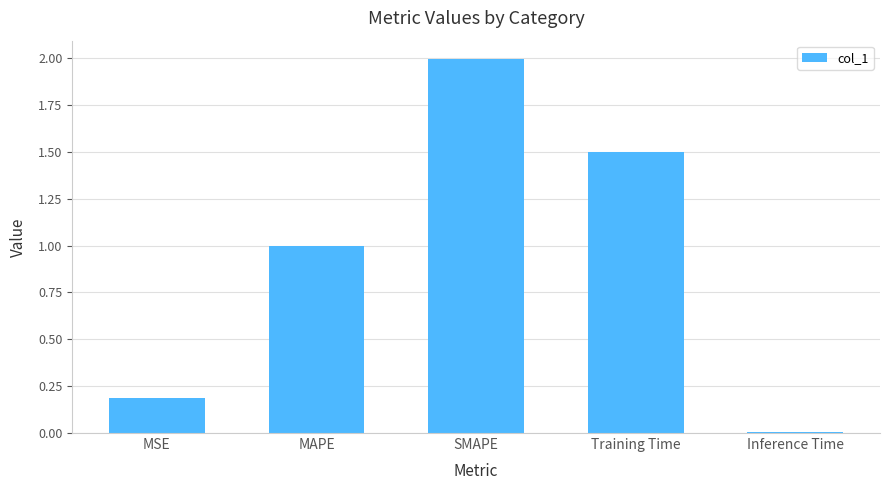

What is the difference between the values at Training Time and Inference Time?

1.5